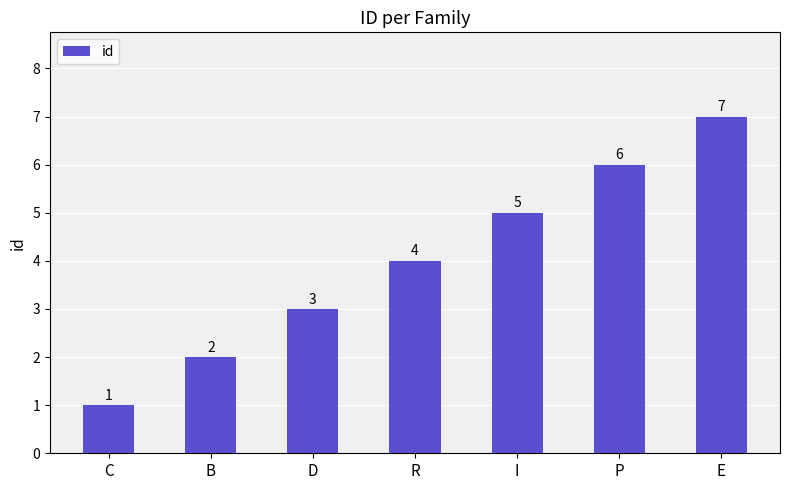

How many bars are there in total?

7